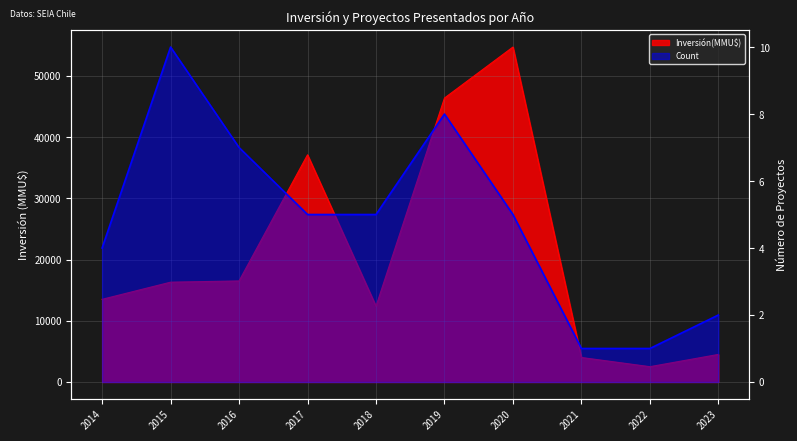

Which series has the largest total across all categories?

Inversión(MMU$)